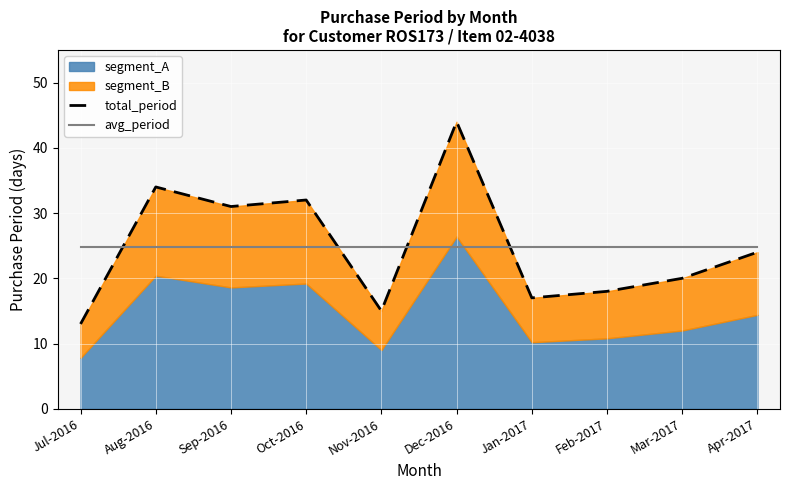

Which series has the widest spread of values?

total_period